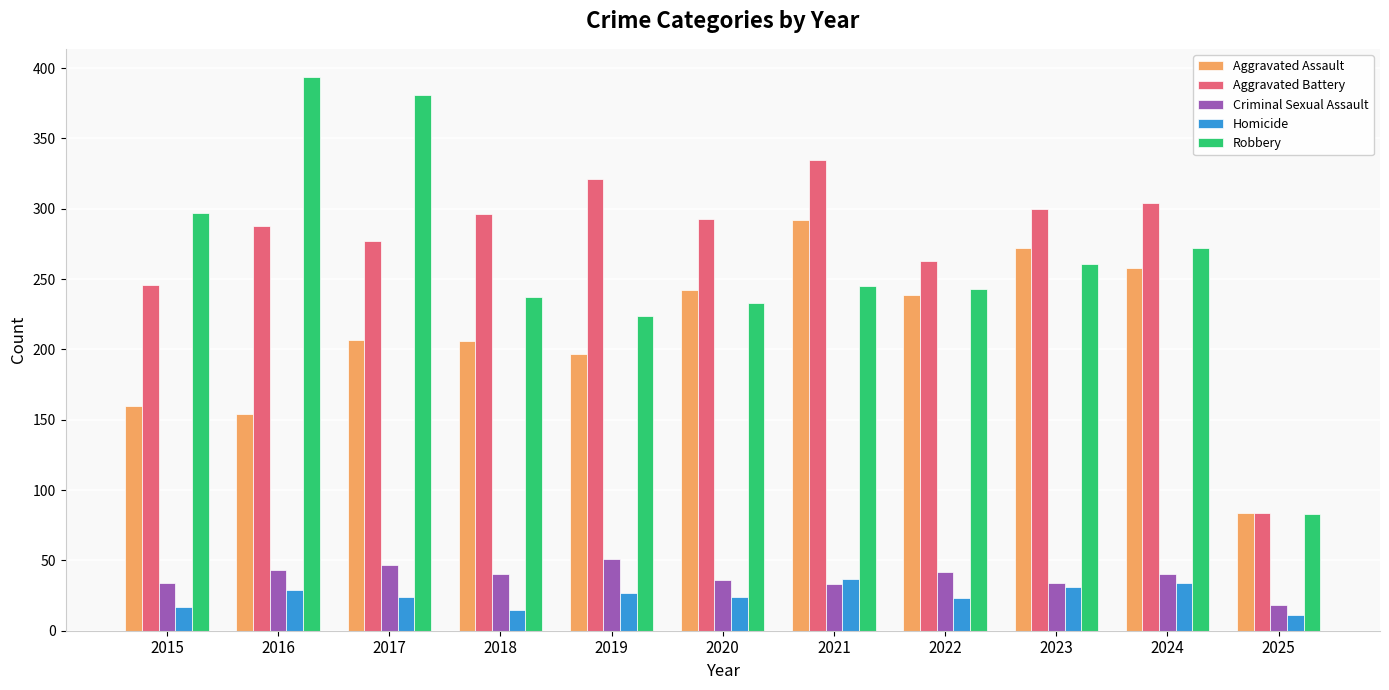

The Aggravated Battery series shows 391 at 2022. True or false?

False